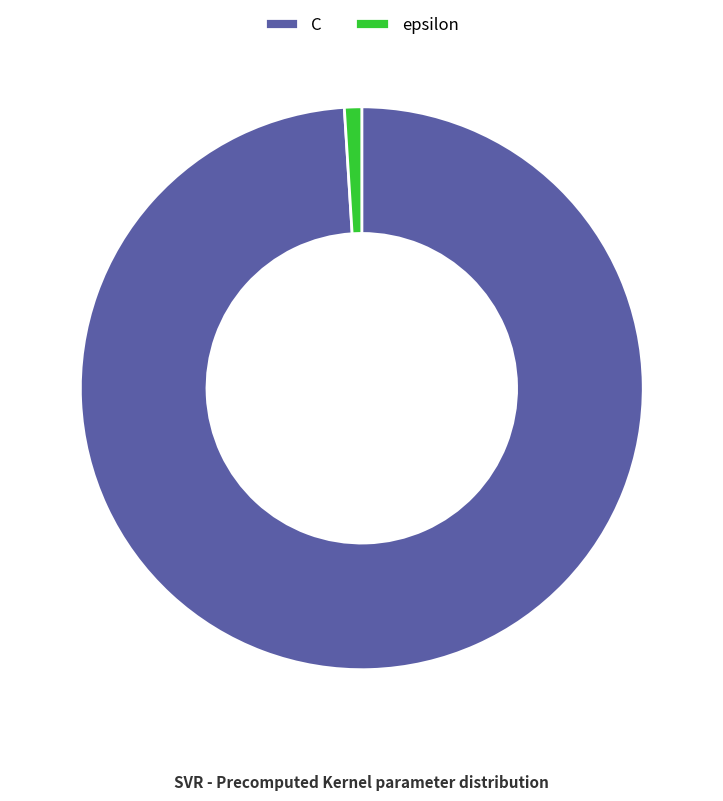

Which slice represents more than half of the pie?

C